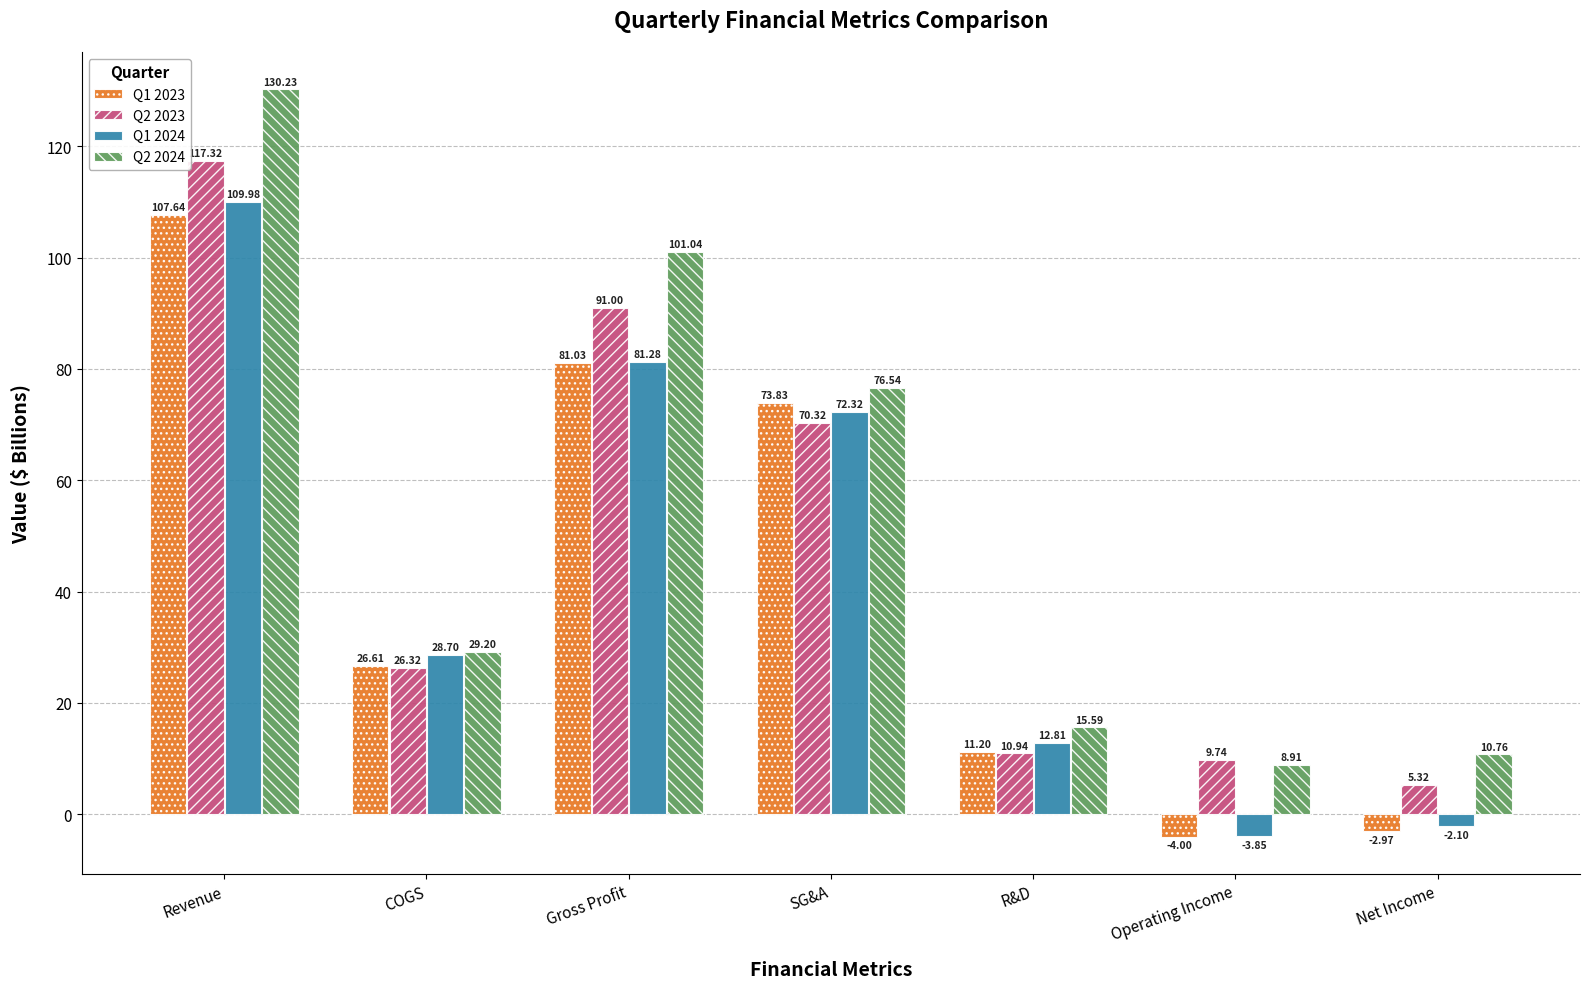

List the labels in order of Q1 2024 value, largest first.

Revenue, Gross Profit, SG&A, COGS, R&D, Net Income, Operating Income